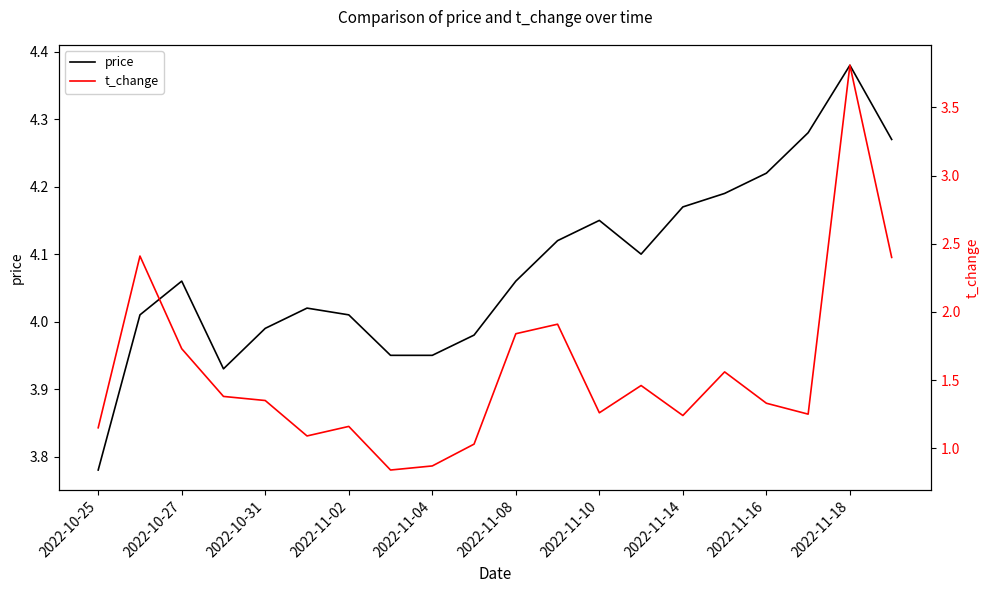

Is it true that price equals 2.5 at 2022-10-25?

False